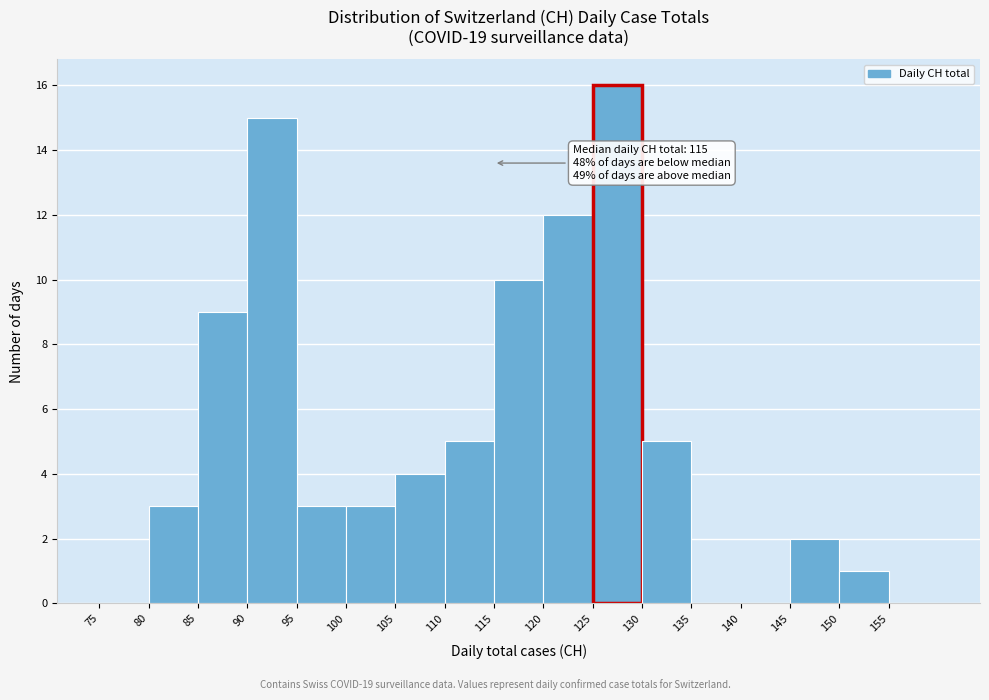

Over which range of the x-axis is the bar tallest?

125 to 130